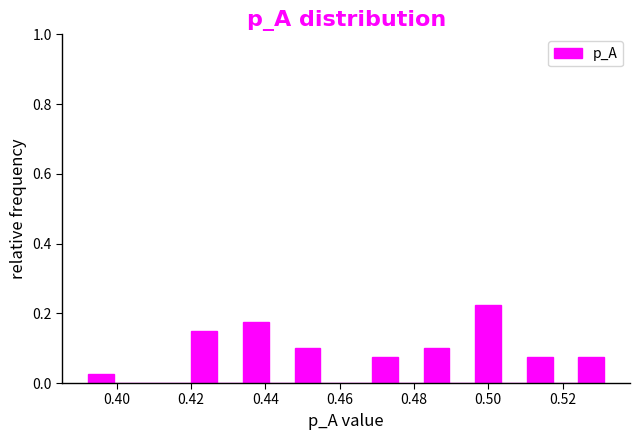

Around what value on the x-axis is the tallest bar? Give the approximate position of its centre, as read against the axis.

0.500